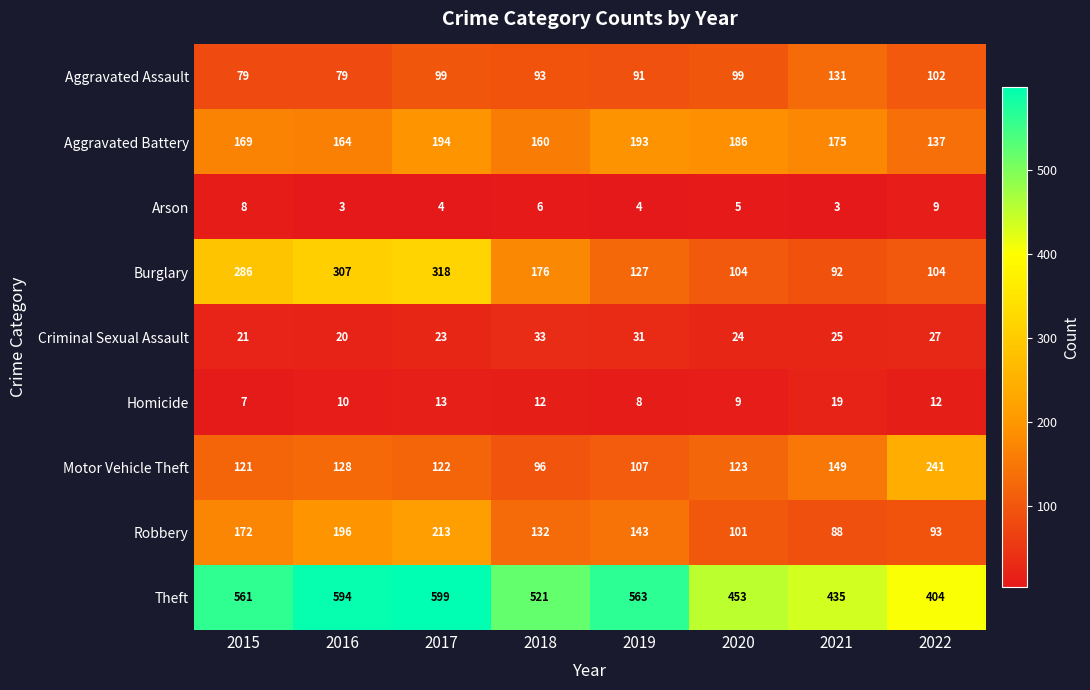

What is the spread (max minus min) of values at 2020?

448